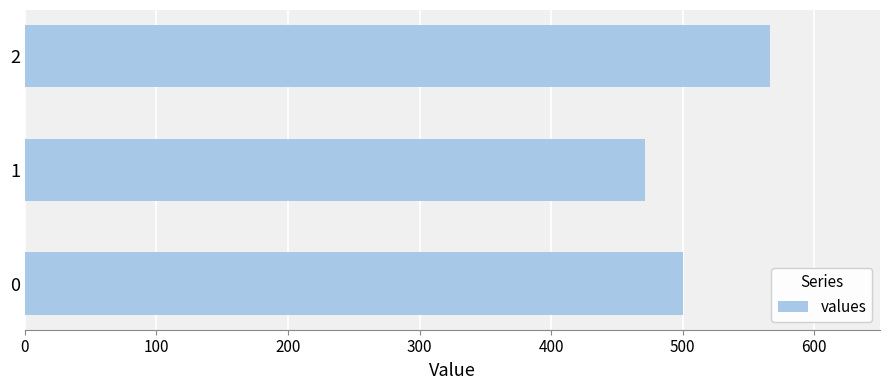

Approximately how many times larger is the value at 1 compared to 0?

0.9